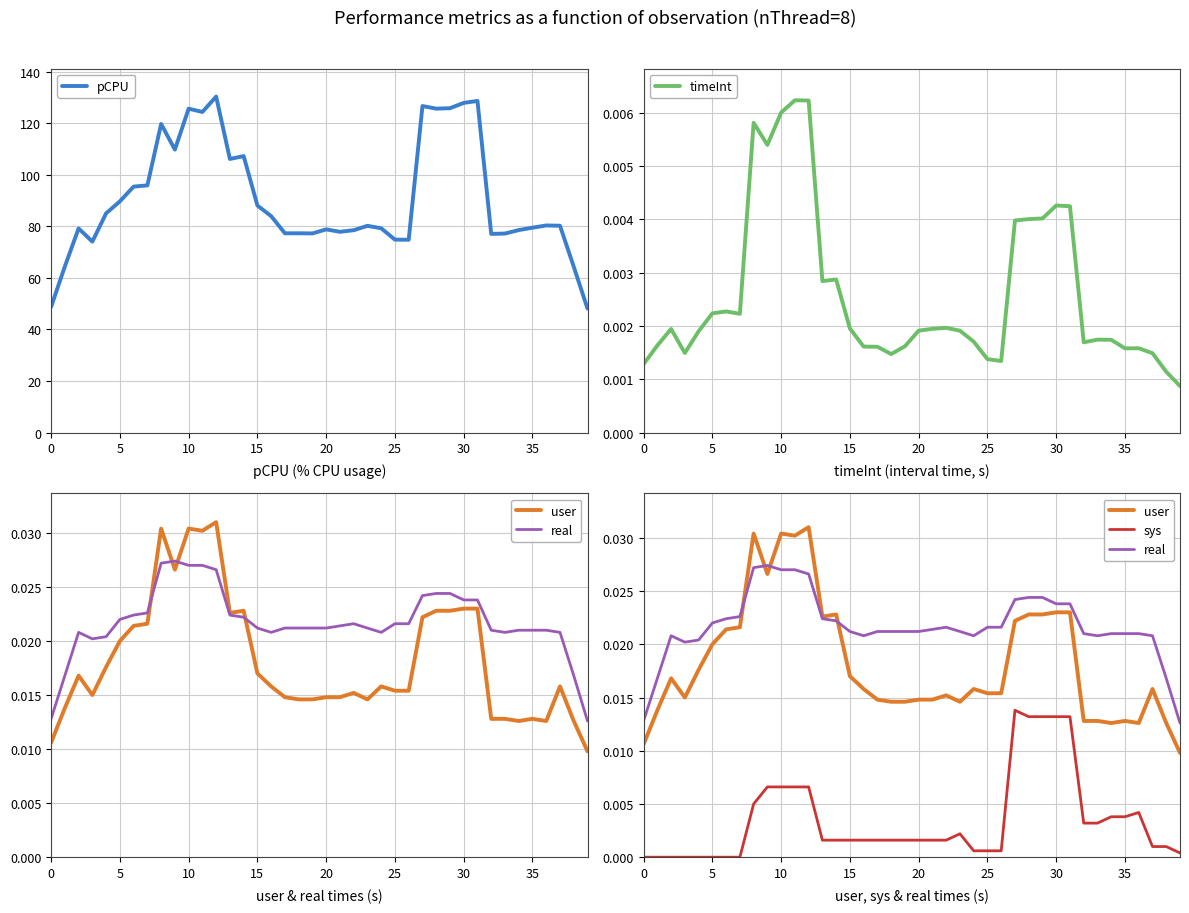

At how many categories does at least one series exceed 44?

40